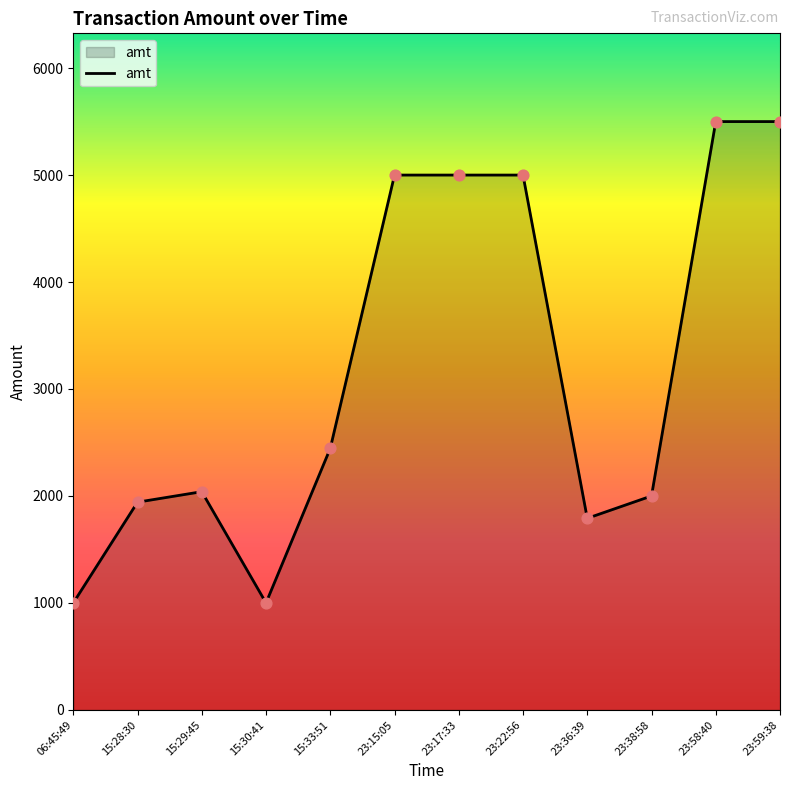

Approximately how many times larger is the value at 23:59:38 compared to 15:29:45?

2.7